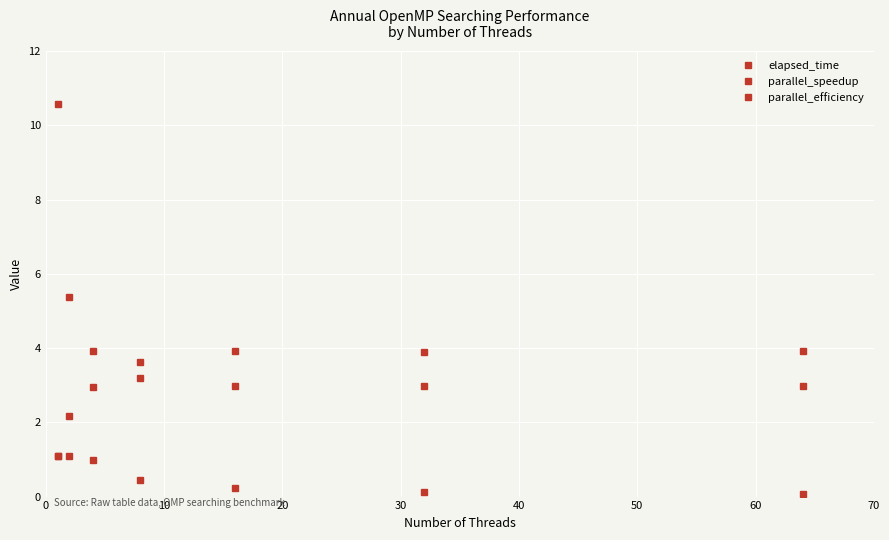

List the series in order of their peak value, highest first.

elapsed_time, parallel_speedup, parallel_efficiency